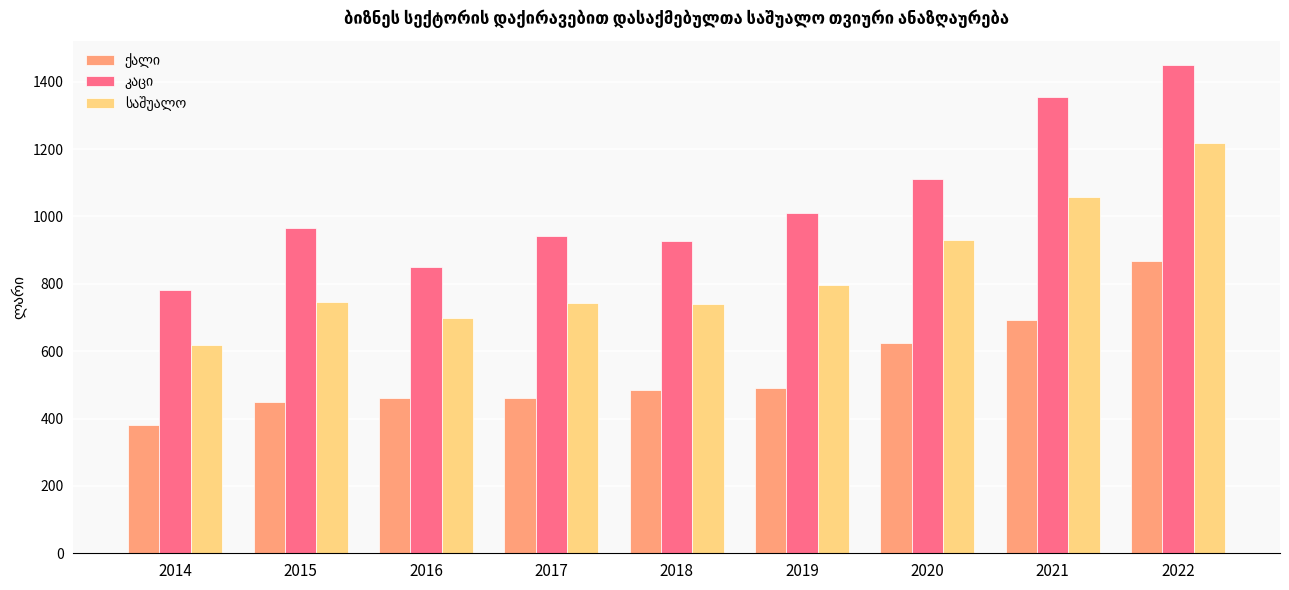

What is the greatest value displayed?

1449.1